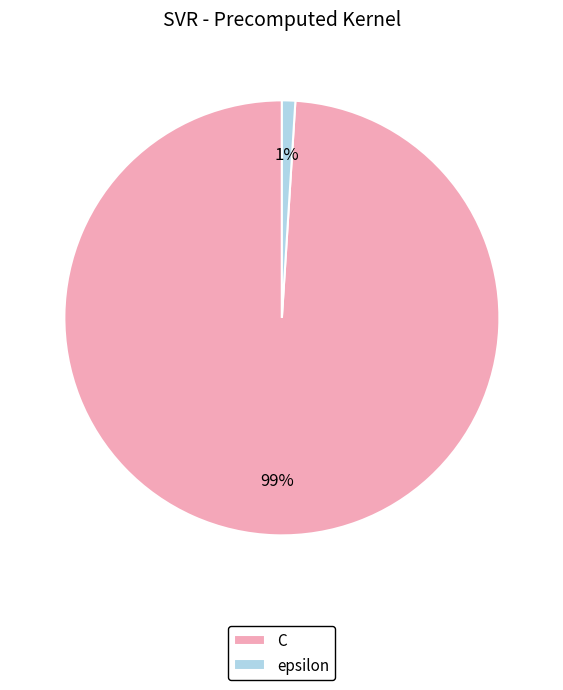

Do epsilon and C together represent more than half of the pie?

Yes